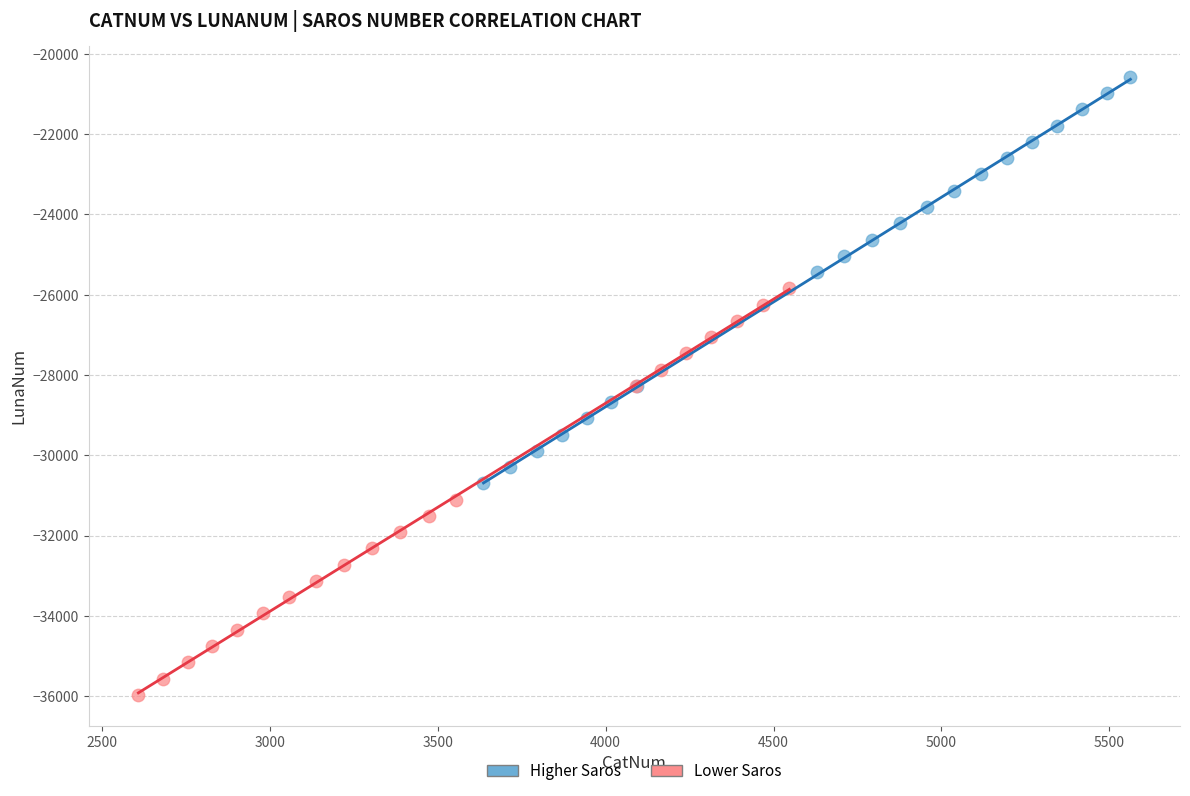

Which series reaches the maximum Y coordinate?

Higher Saros